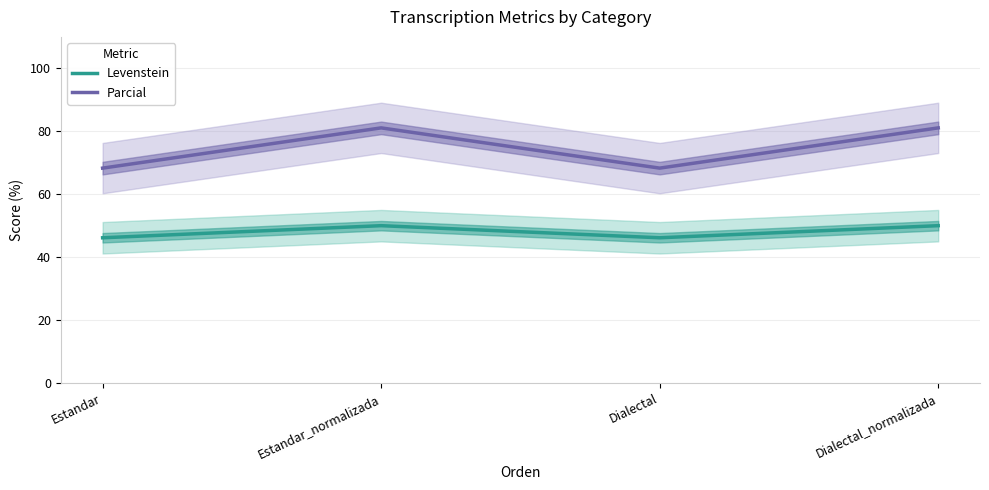

What are all the series names shown in the legend?

Levenstein, Parcial